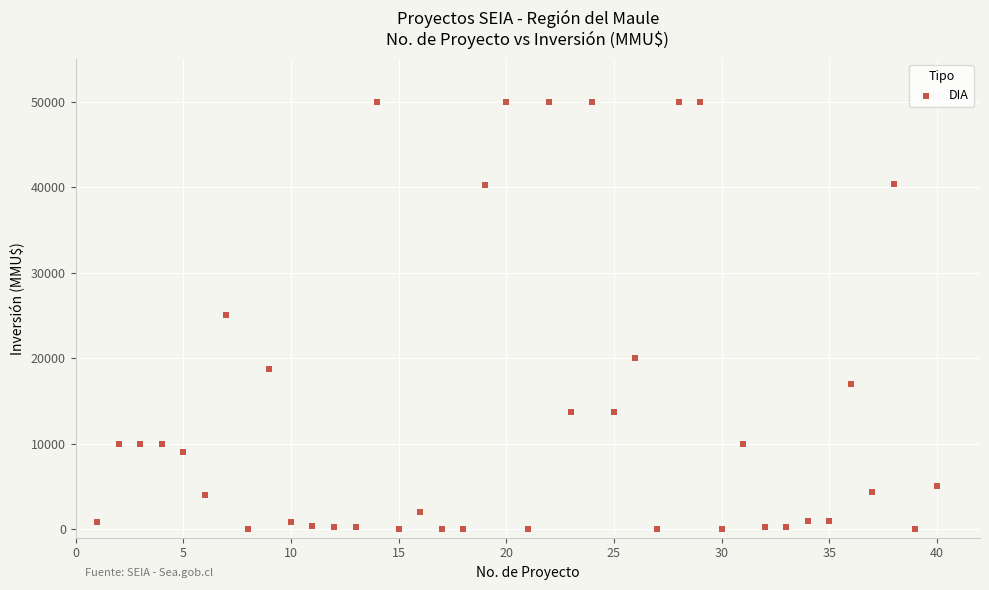

What is the range of Y values (max minus min)?

50000